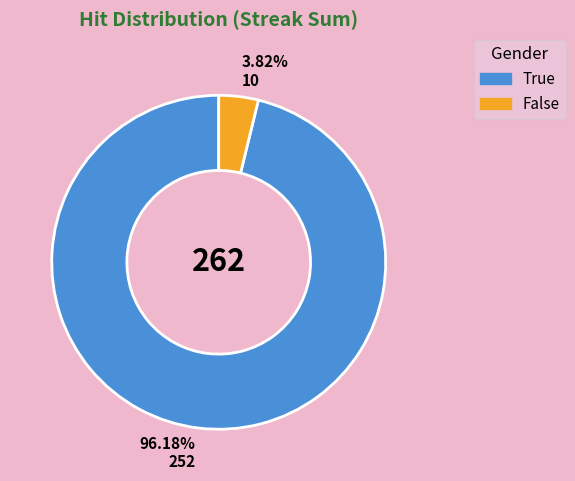

Combined, do True and False account for over 50%?

Yes